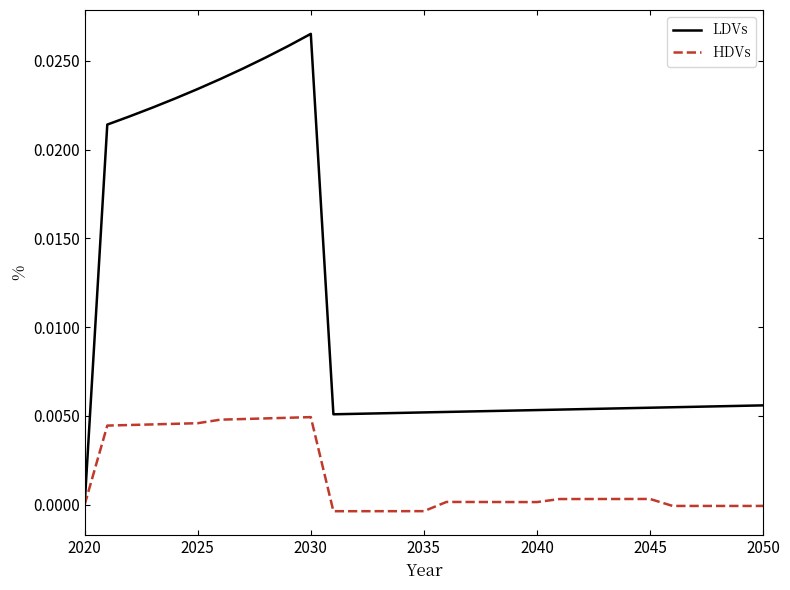

Which series has the widest spread of values?

LDVs